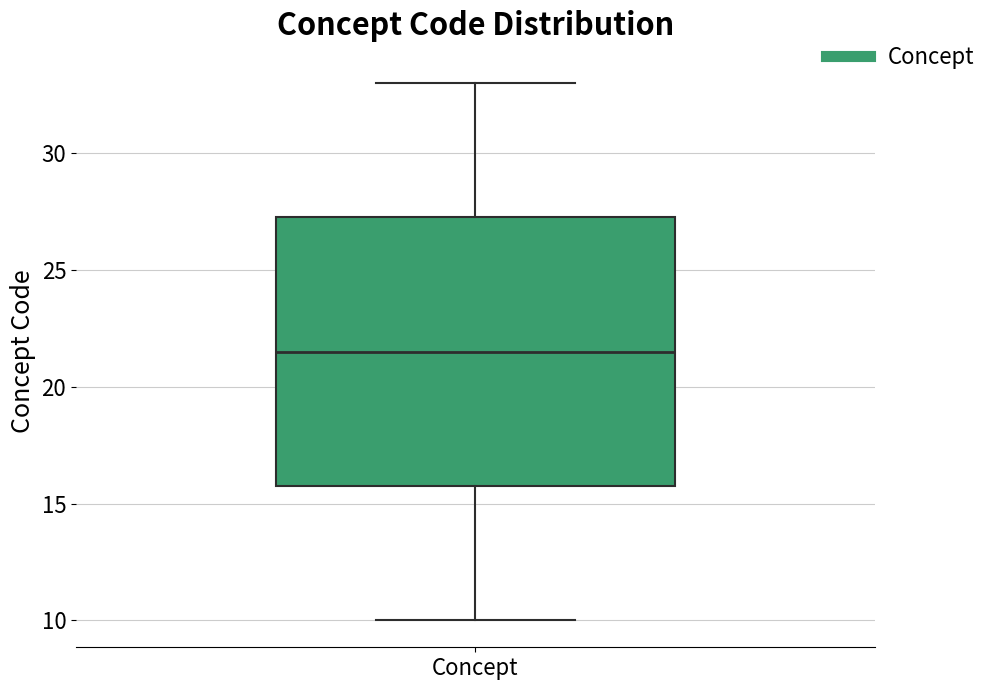

Transcribe this box plot: give where the median line is, the range the box spans, and where the two whiskers end, as read against the y-axis. The values are not printed on the chart, so give them approximately, as read against the axis.

median 21.5, box 16.0 to 27.5, whiskers 10.0 to 33.0